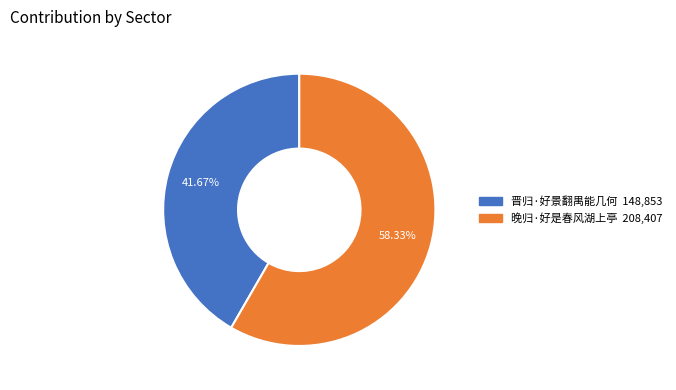

True or false: 晋归·好景翻禺能几何 accounts for 42% of the total.

True